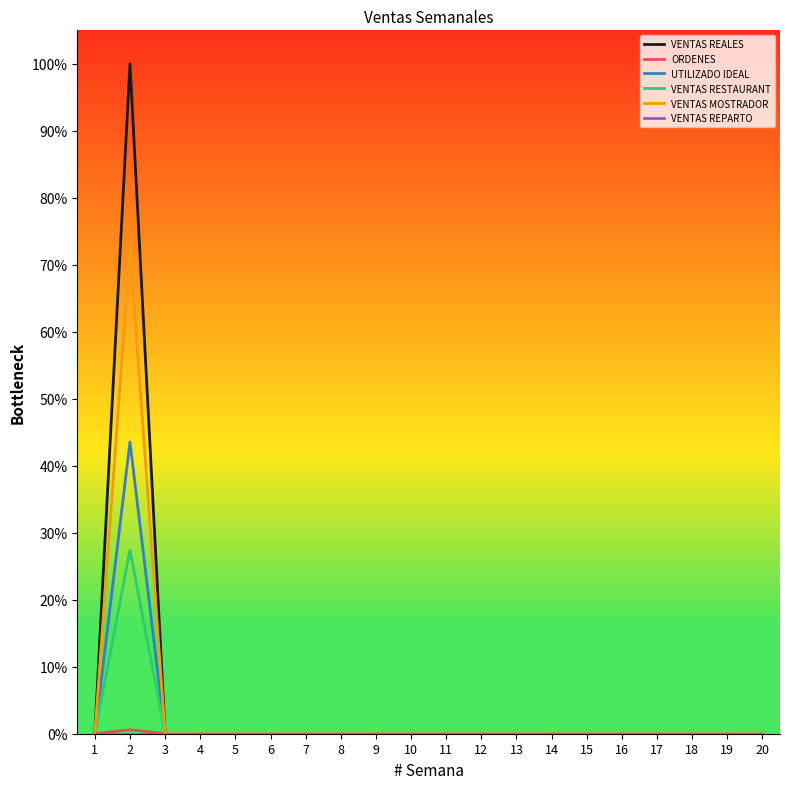

The VENTAS MOSTRADOR series shows 0.0 at 13. True or false?

True